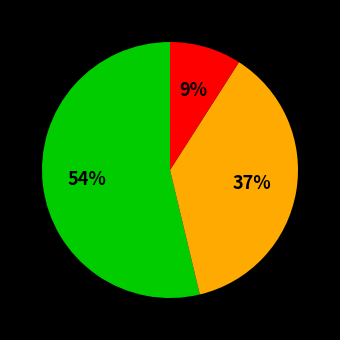

Is there a majority slice in this chart?

Yes